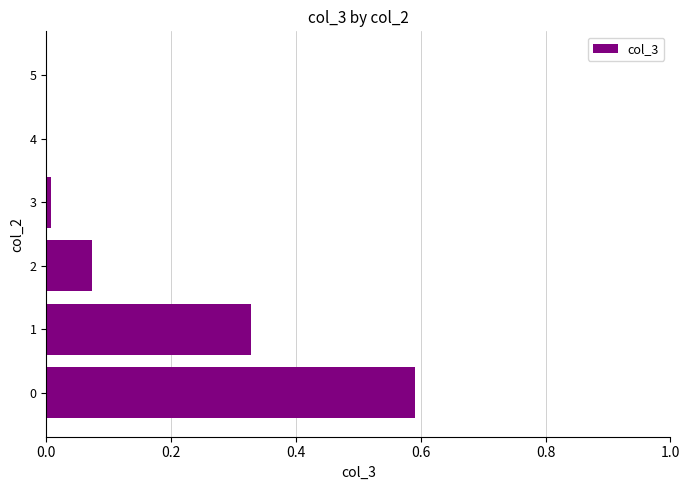

What is the sum of all values?

1.0